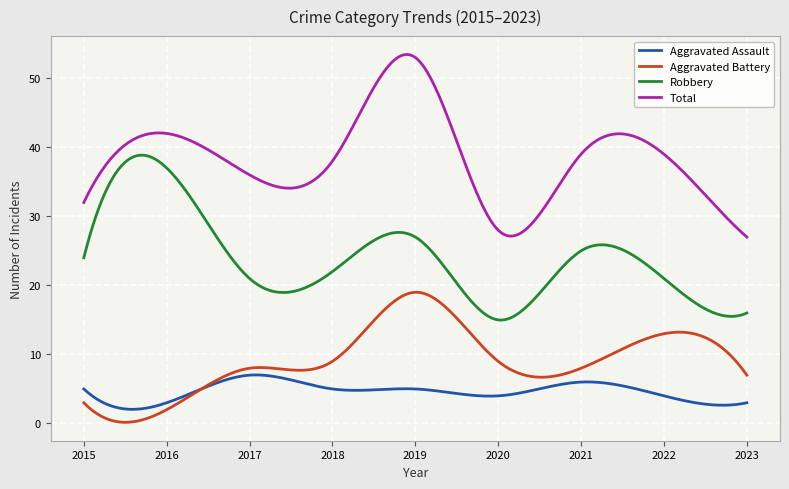

Which series has the largest total across all categories?

Total